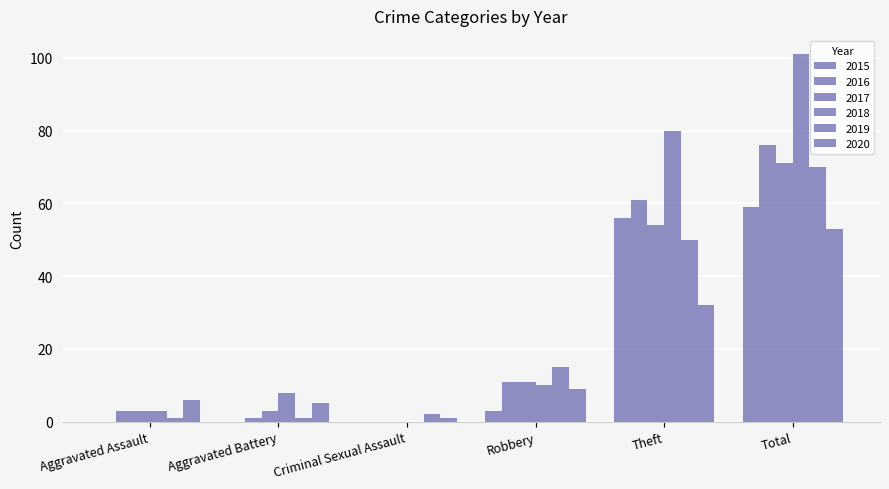

Is the value of 2016 at Criminal Sexual Assault greater than the value of 2017 at Theft?

No